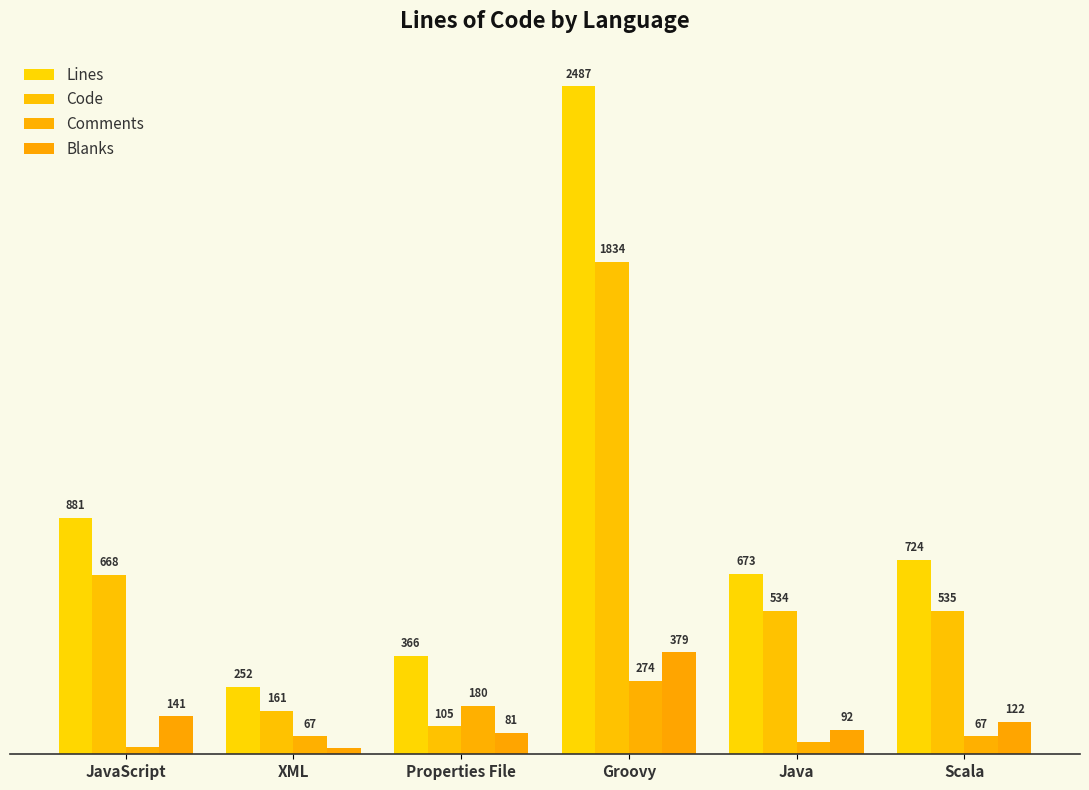

What is the minimum value for Code?

105